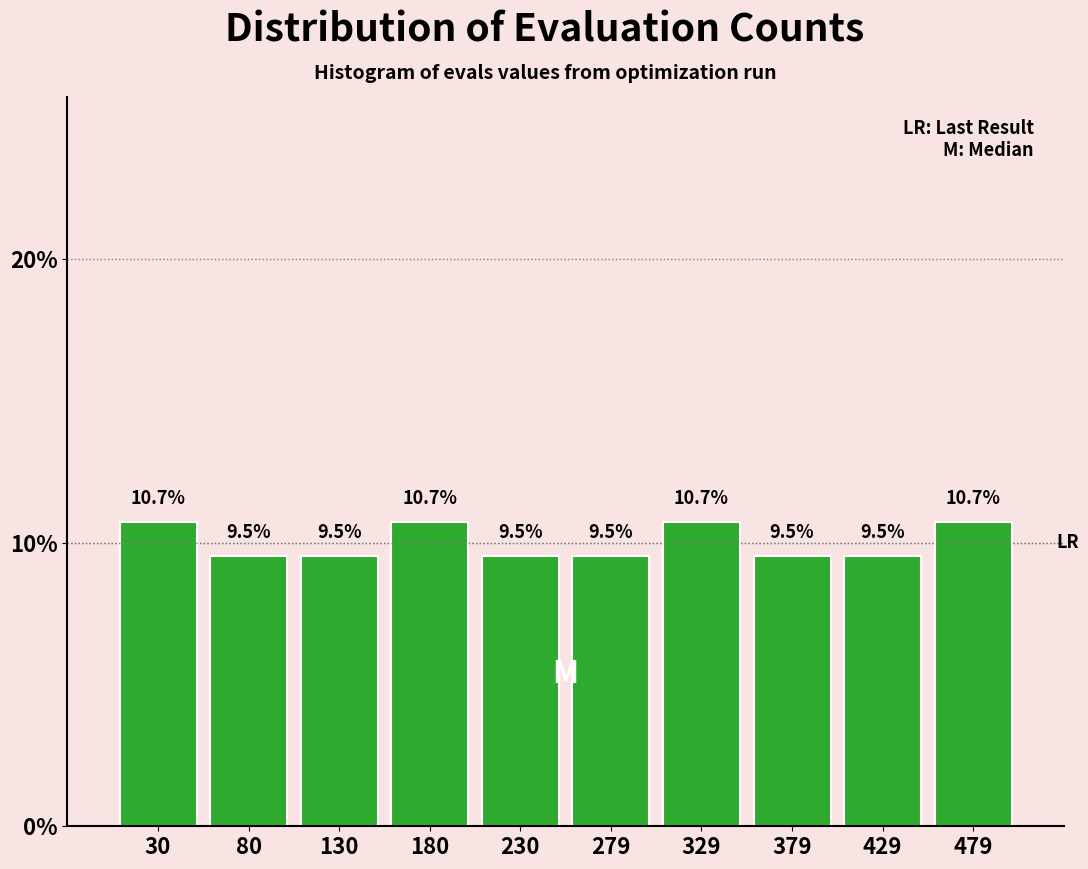

Reading left to right, list every bar in this chart as the range it spans on the x-axis followed by its height. The bar edges are not printed on the chart, so give them approximately, as read against the axis.

5 to 55: 10.7
55 to 105: 9.5
105 to 155: 9.5
155 to 205: 10.7
205 to 255: 9.5
255 to 305: 9.5
305 to 355: 10.7
355 to 405: 9.5
405 to 455: 9.5
455 to 505: 10.7